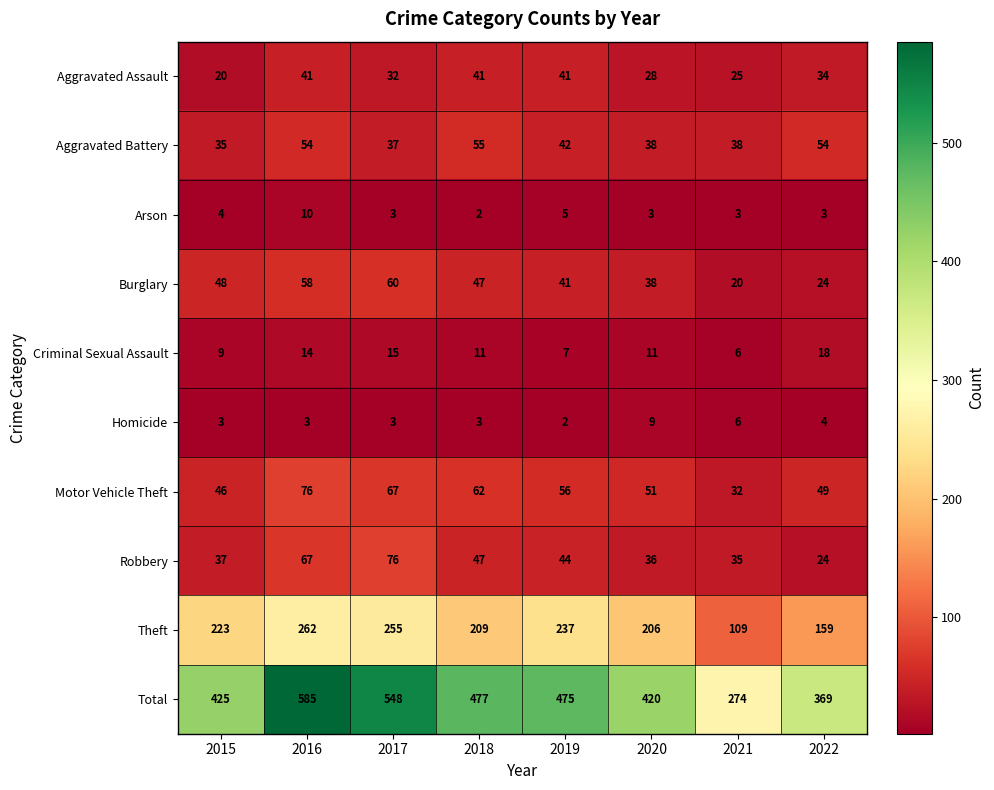

Count the Arson values in the range 3 to 5.

6